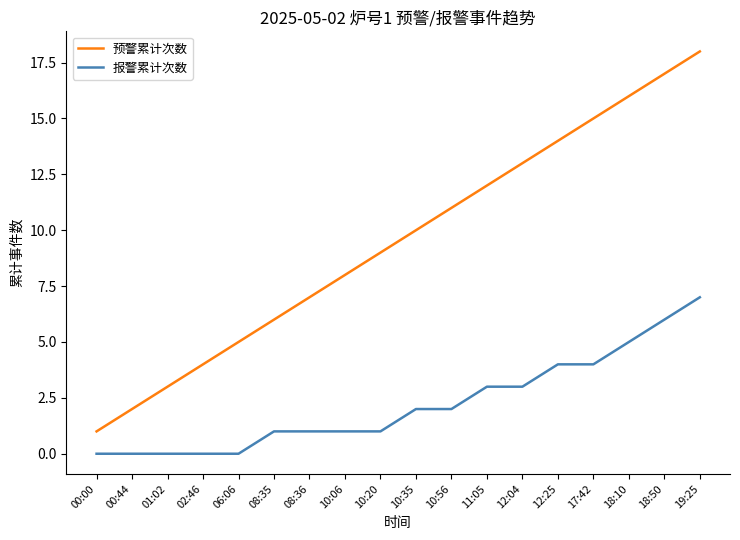

At which category is the sum across all series the highest?

19:25